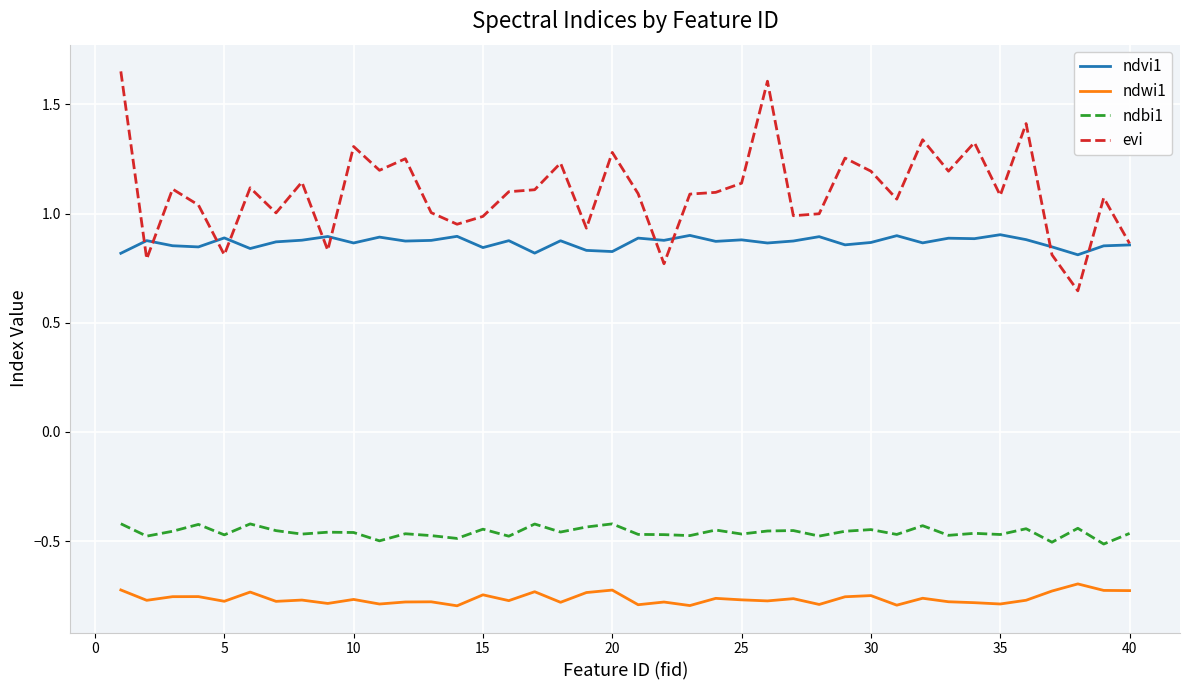

Rank the series by their maximum value, from lowest to highest.

ndwi1, ndbi1, ndvi1, evi